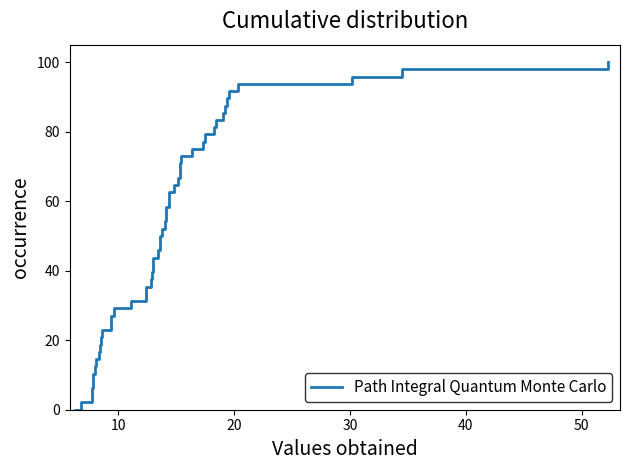

Is it true that TP-4254S4F0 equals 4.3 at HARI 17?

False